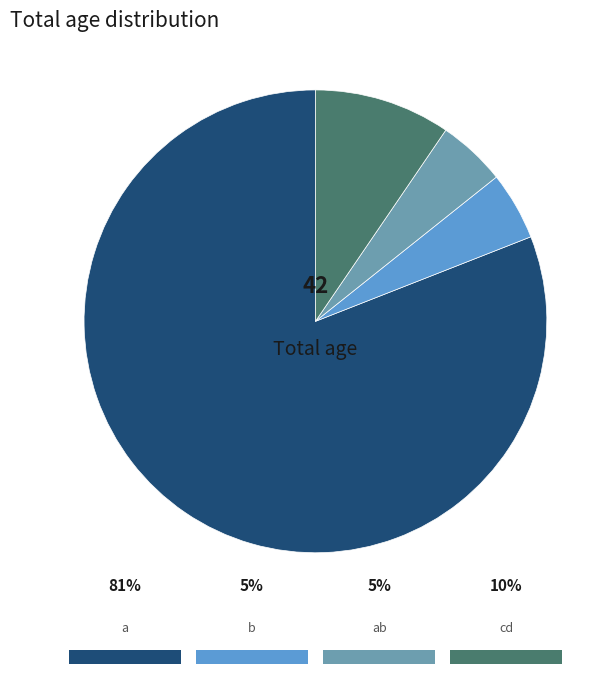

True or false: cd accounts for 2% of the total.

False